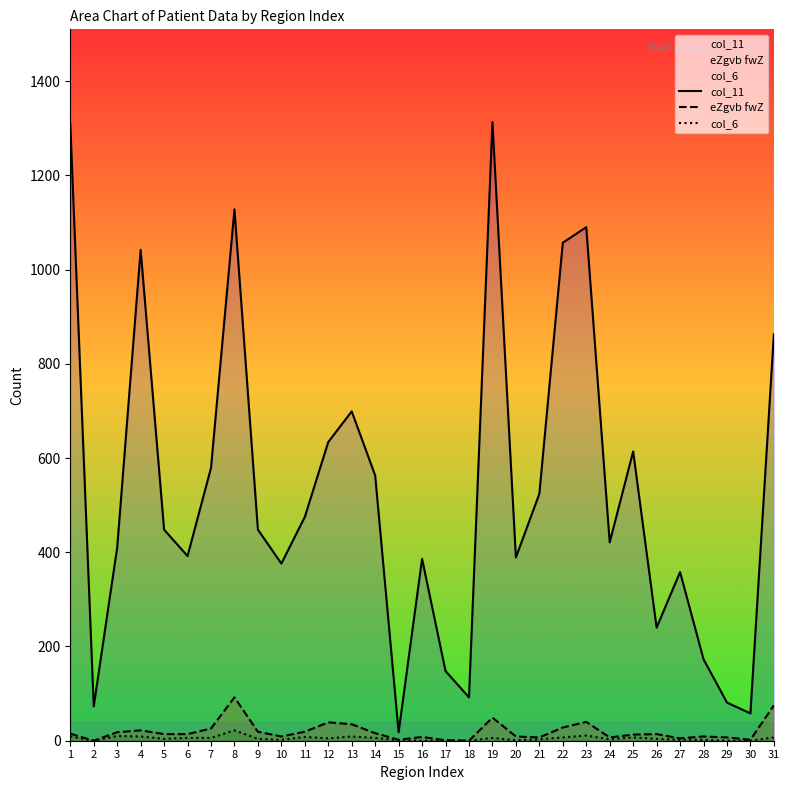

How many lines are shown in the chart?

3